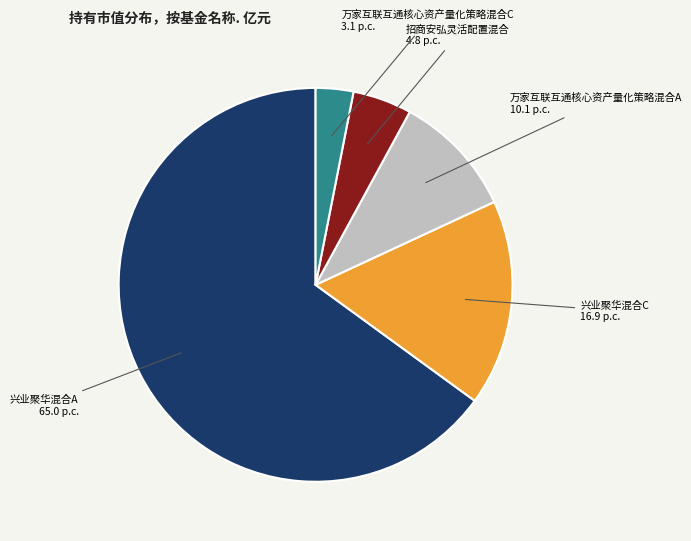

How many segments does this pie chart have?

5